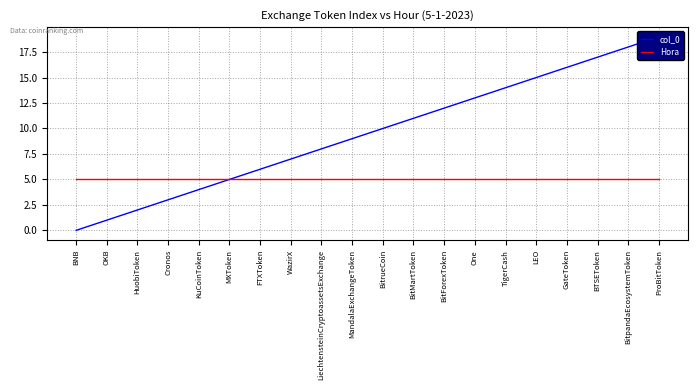

Rank the categories by Hora value from lowest to highest.

BNB, OKB, HuobiToken, Cronos, KuCoinToken, MXToken, FTXToken, WazirX, LiechtensteinCryptoassetsExchange, MandalaExchangeToken, BitrueCoin, BitMartToken, BitForexToken, One, TigerCash, LEO, GateToken, BTSEToken, BitpandaEcosystemToken, ProBitToken